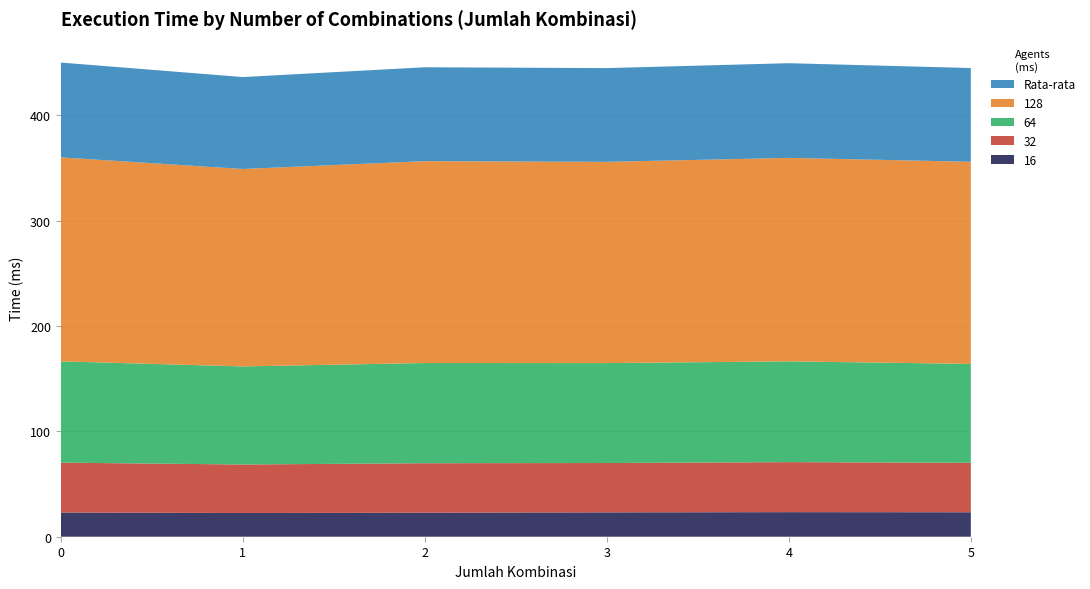

Reading left to right, transcribe all the data shown in this chart.

16: 23.0	22.5	22.5	22.5	22.5	22.5
32: 47.4	46.0	46.0	46.0	46.0	46.0
64: 96.1	93.1	93.1	93.1	93.1	93.1
128: 193.7	187.3	187.3	187.3	187.3	187.3
Rata-rata: 90.0	87.3	87.3	87.3	87.3	87.3